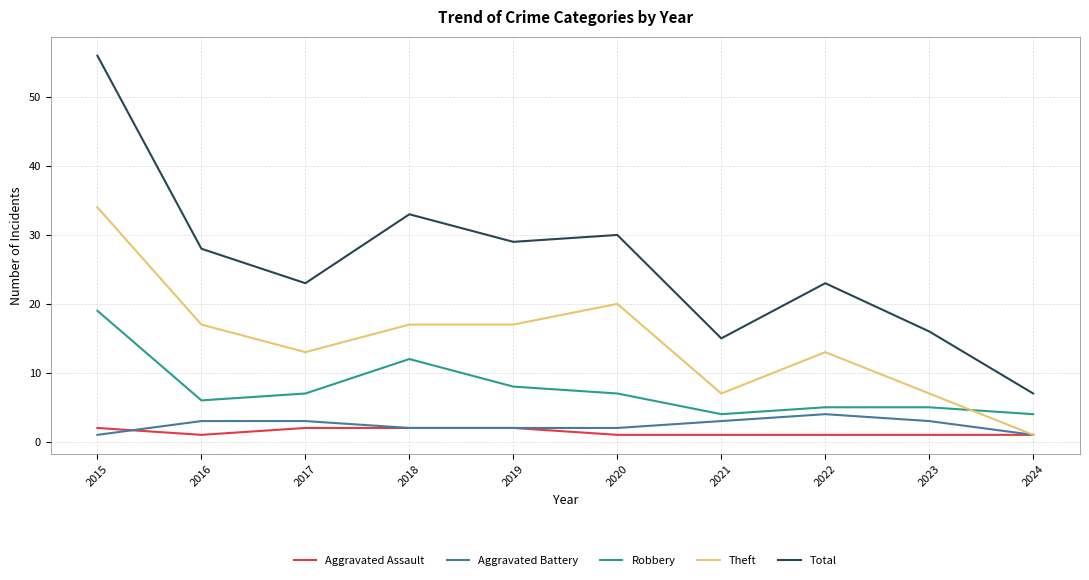

Which series has the largest total across all categories?

Total